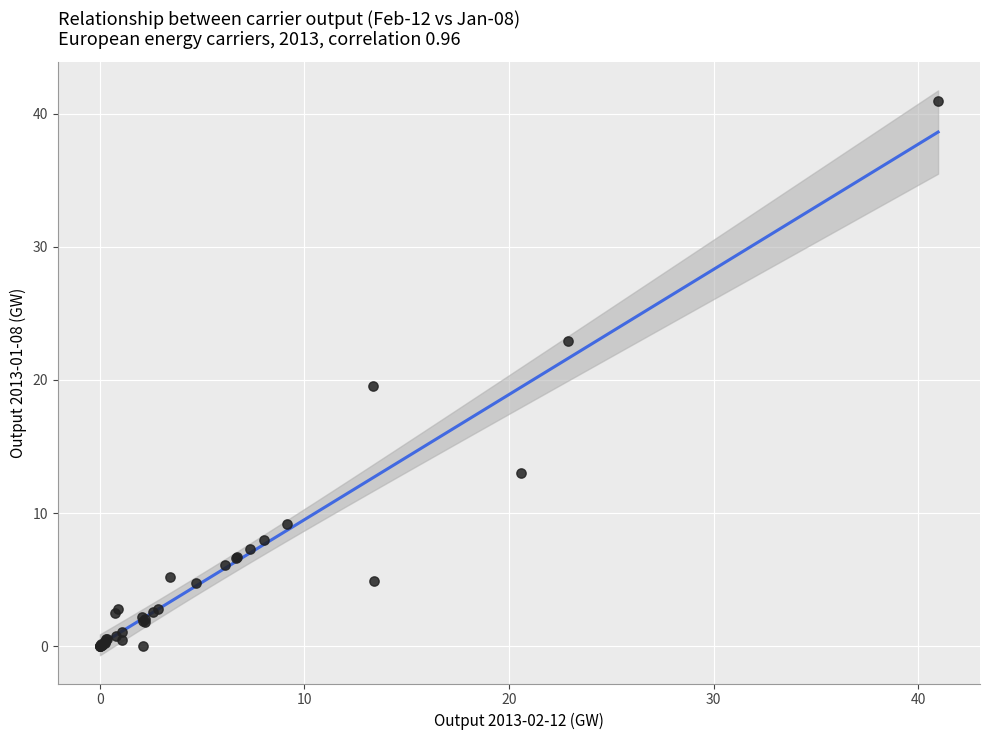

What Y value in the scatter plot is closest to 20?

19.5